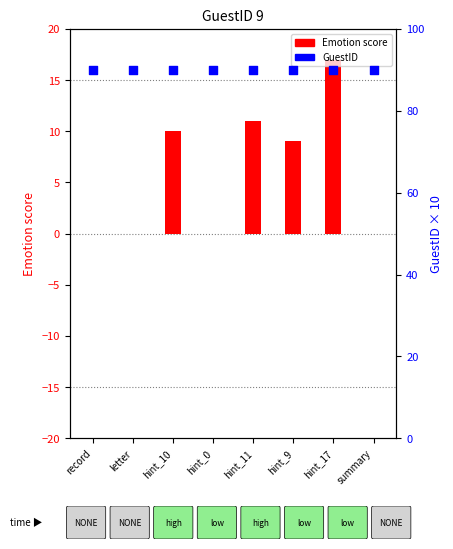

At which category is the sum across all series the highest?

hint_17